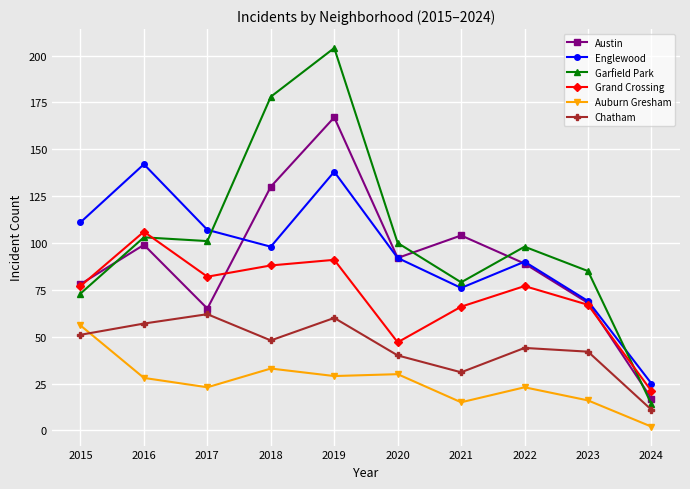

True or false: Chatham has more than 1 interior local peaks.

True